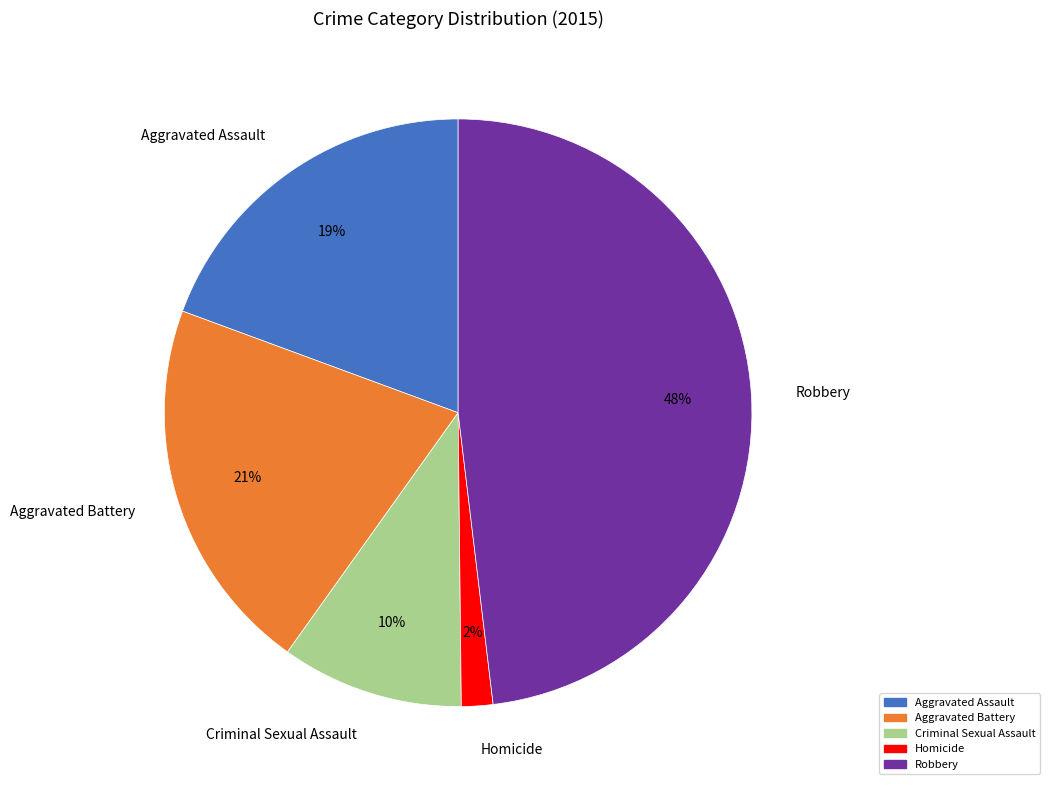

Which category has the biggest portion of the pie?

Robbery